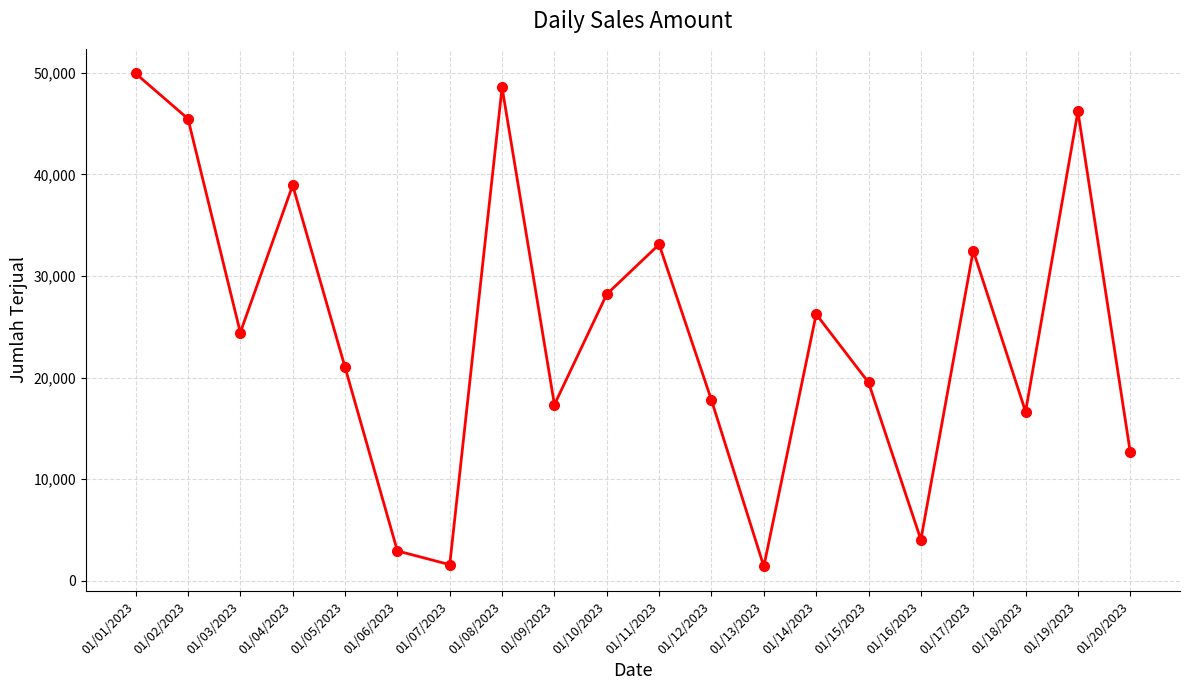

True or false: the data shows 17329.4 at 01/09/2023.

True